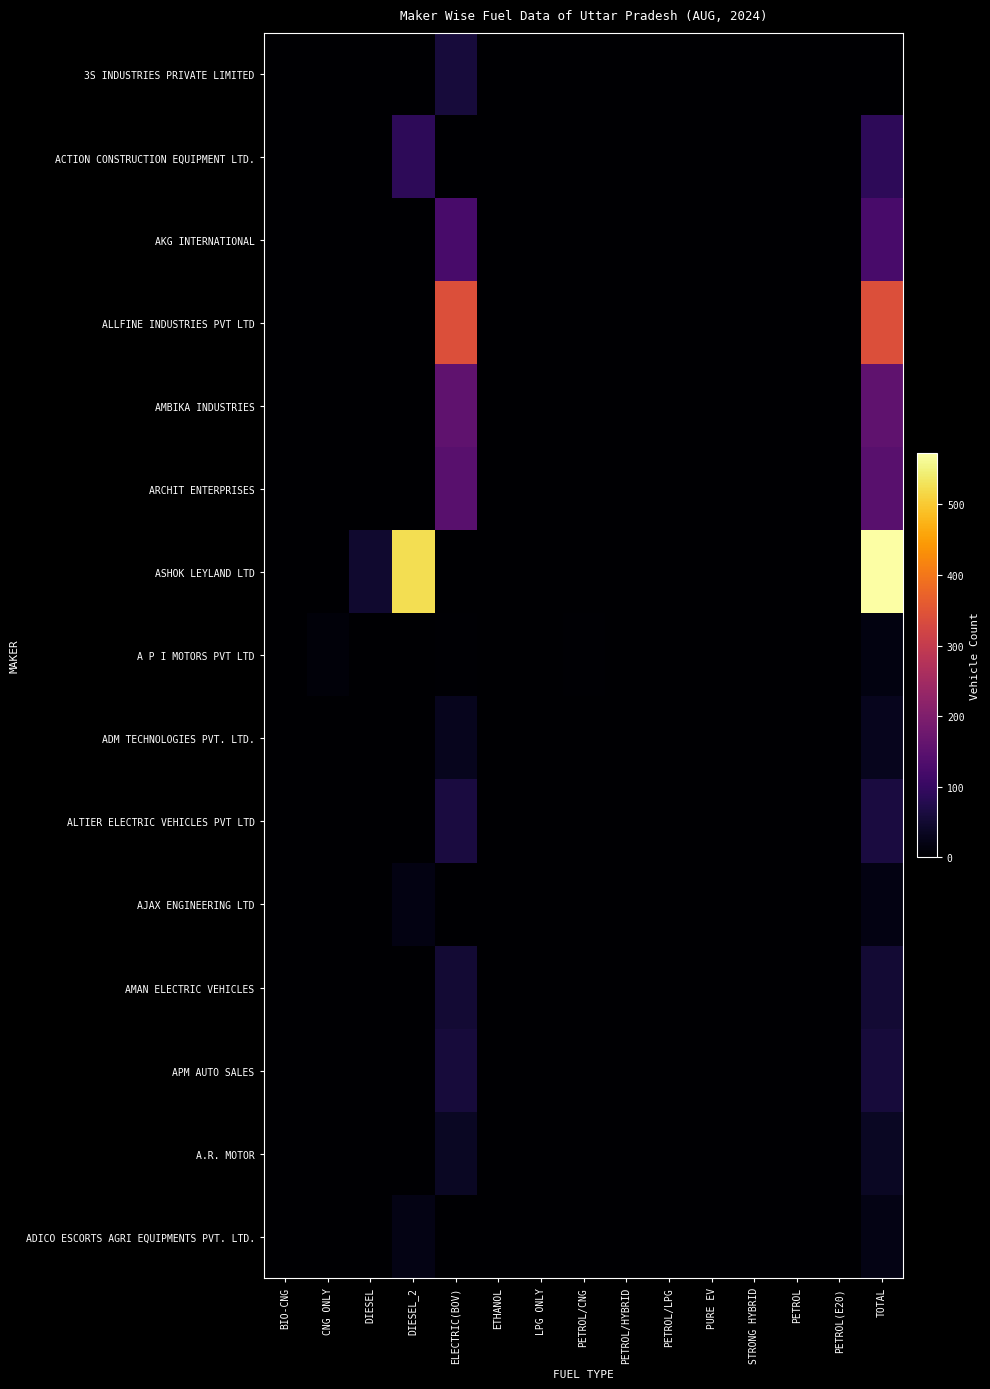

Which series has the largest total across all categories?

ASHOK LEYLAND LTD